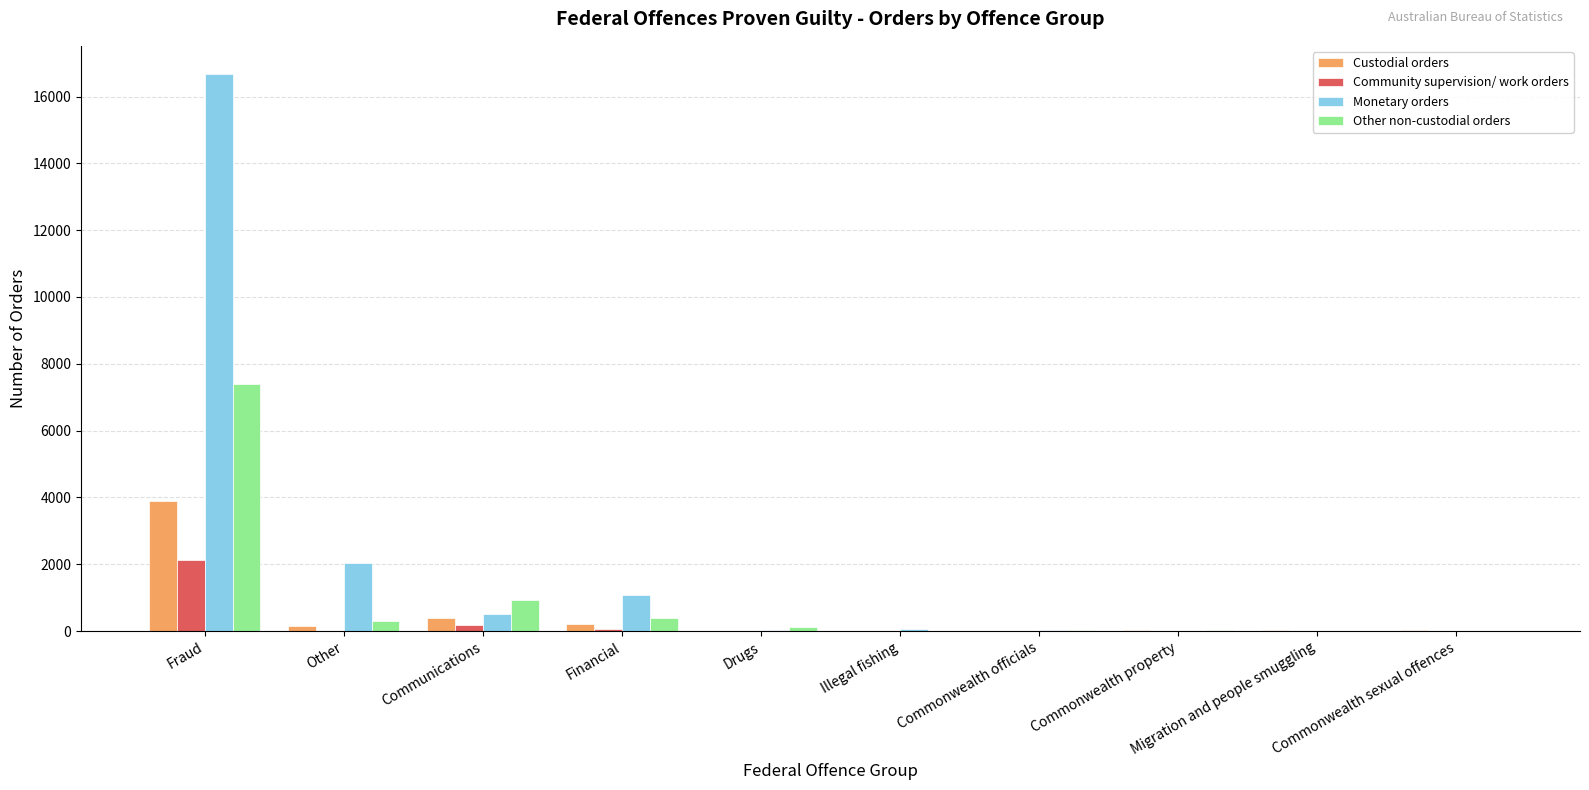

What is the maximum value for Other non-custodial orders?

7402